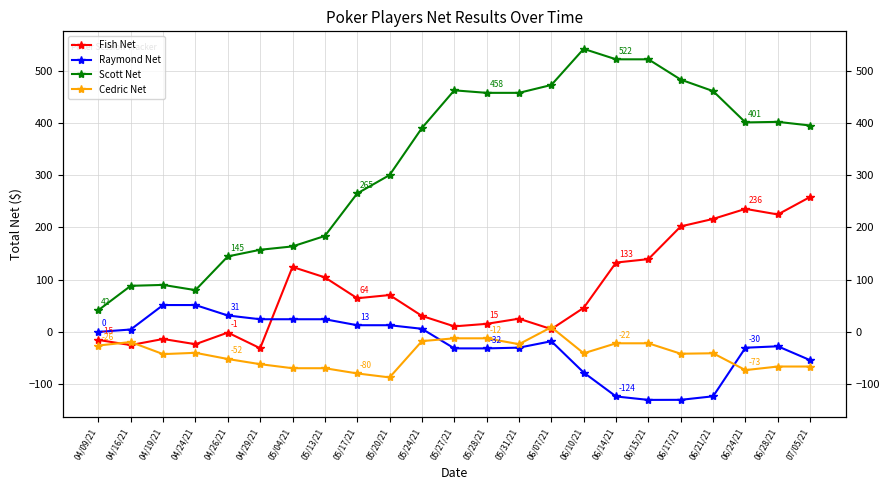

Which category has the lowest value in the Scott Net series?

04/09/21